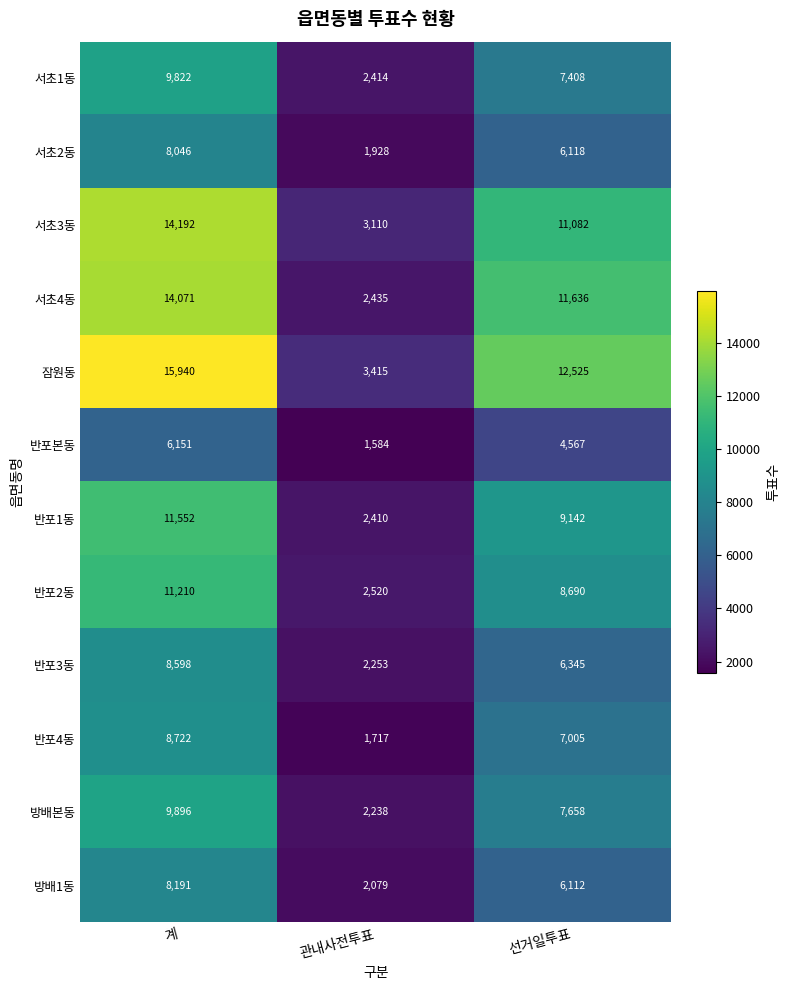

The value of 반포4동 at 선거일투표 is 2362. True or false?

False